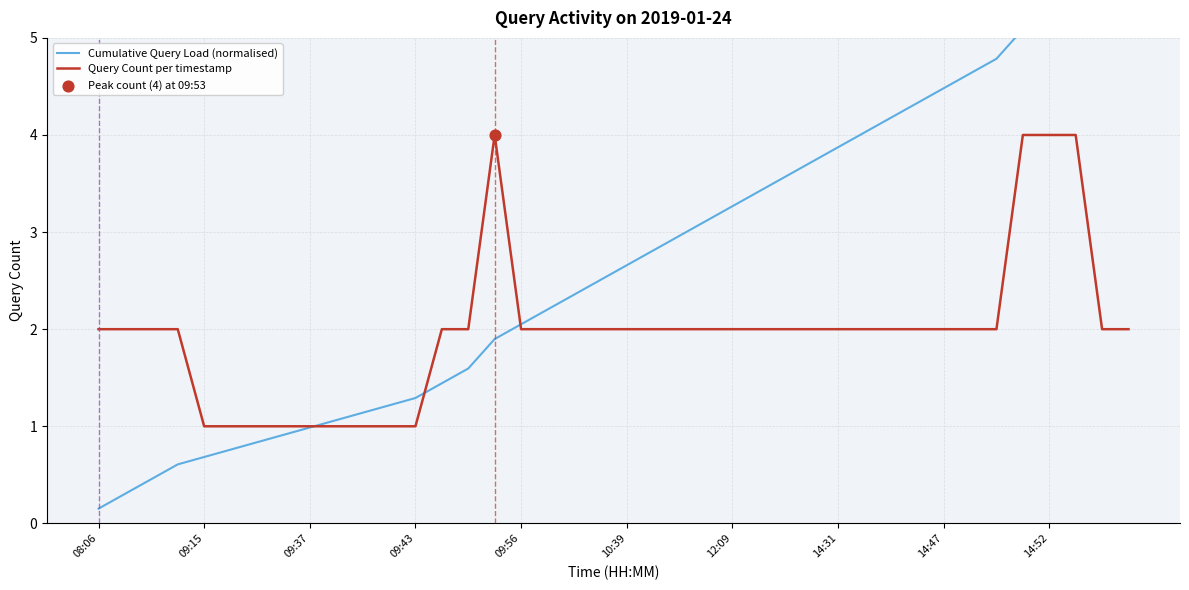

Is it true that Query Count per timestamp equals 4 at 14:52?

True